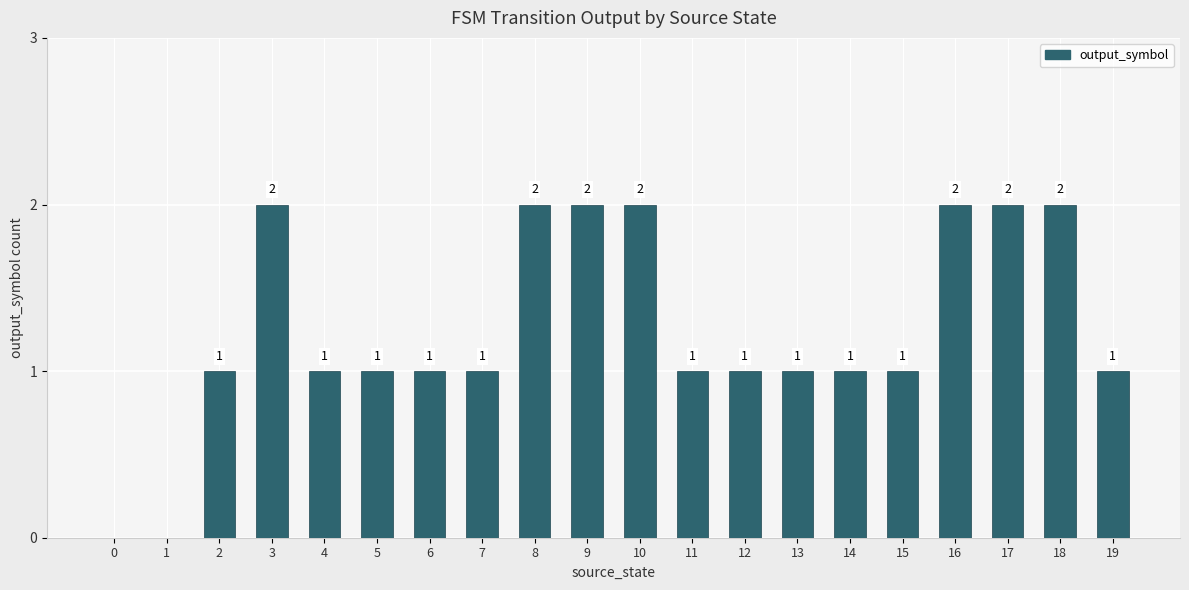

What is the ratio of the value at 8 to the value at 17?

1.0